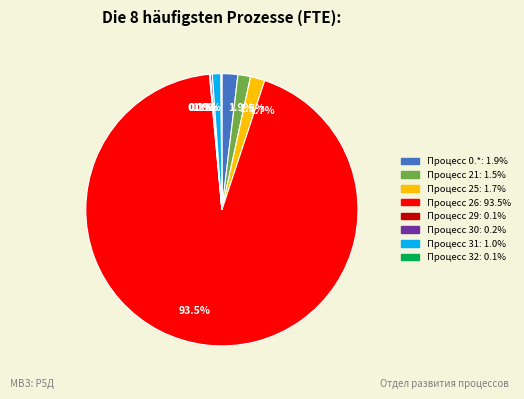

Is there any slice that represents more than half of the pie?

Yes